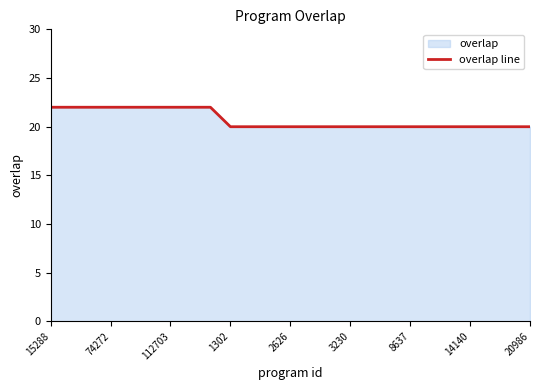

How many data points are above 20?

9